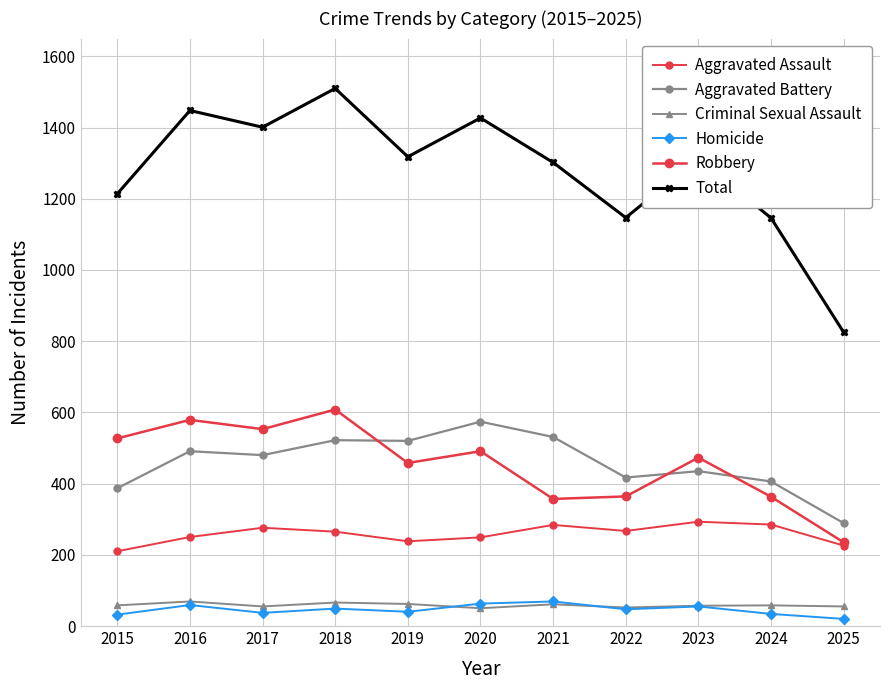

Between 2024 and 2019, which is larger?

2024